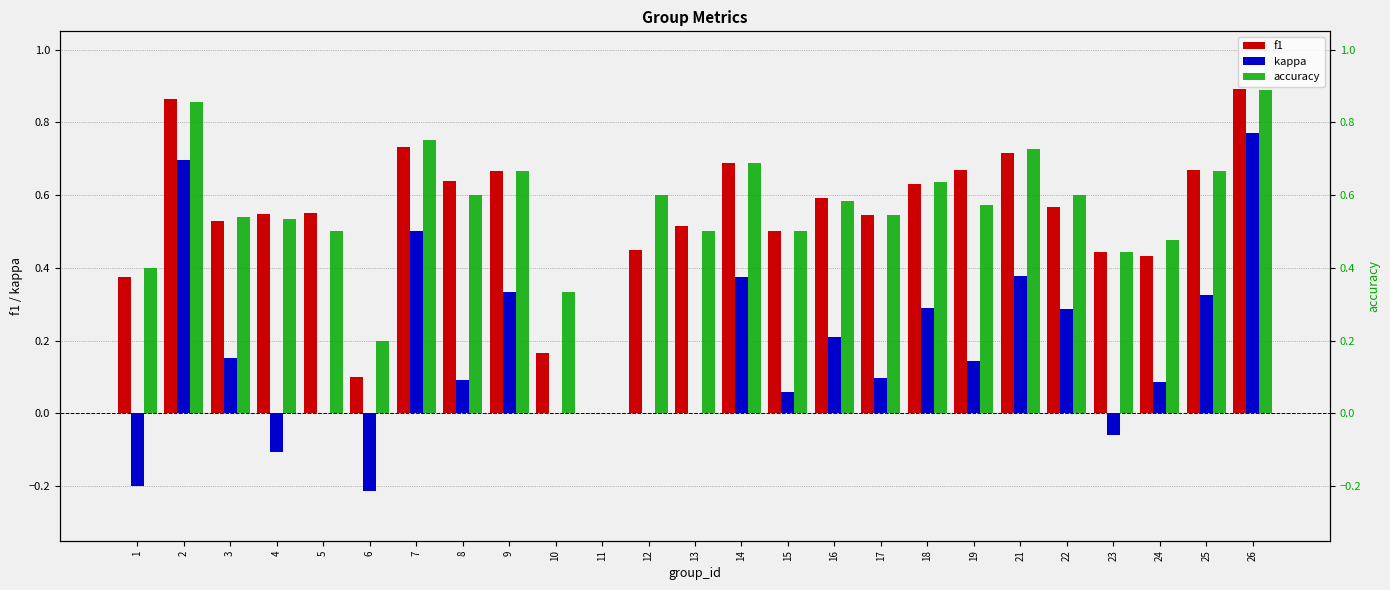

What are all the series names shown in the legend?

f1, kappa, accuracy